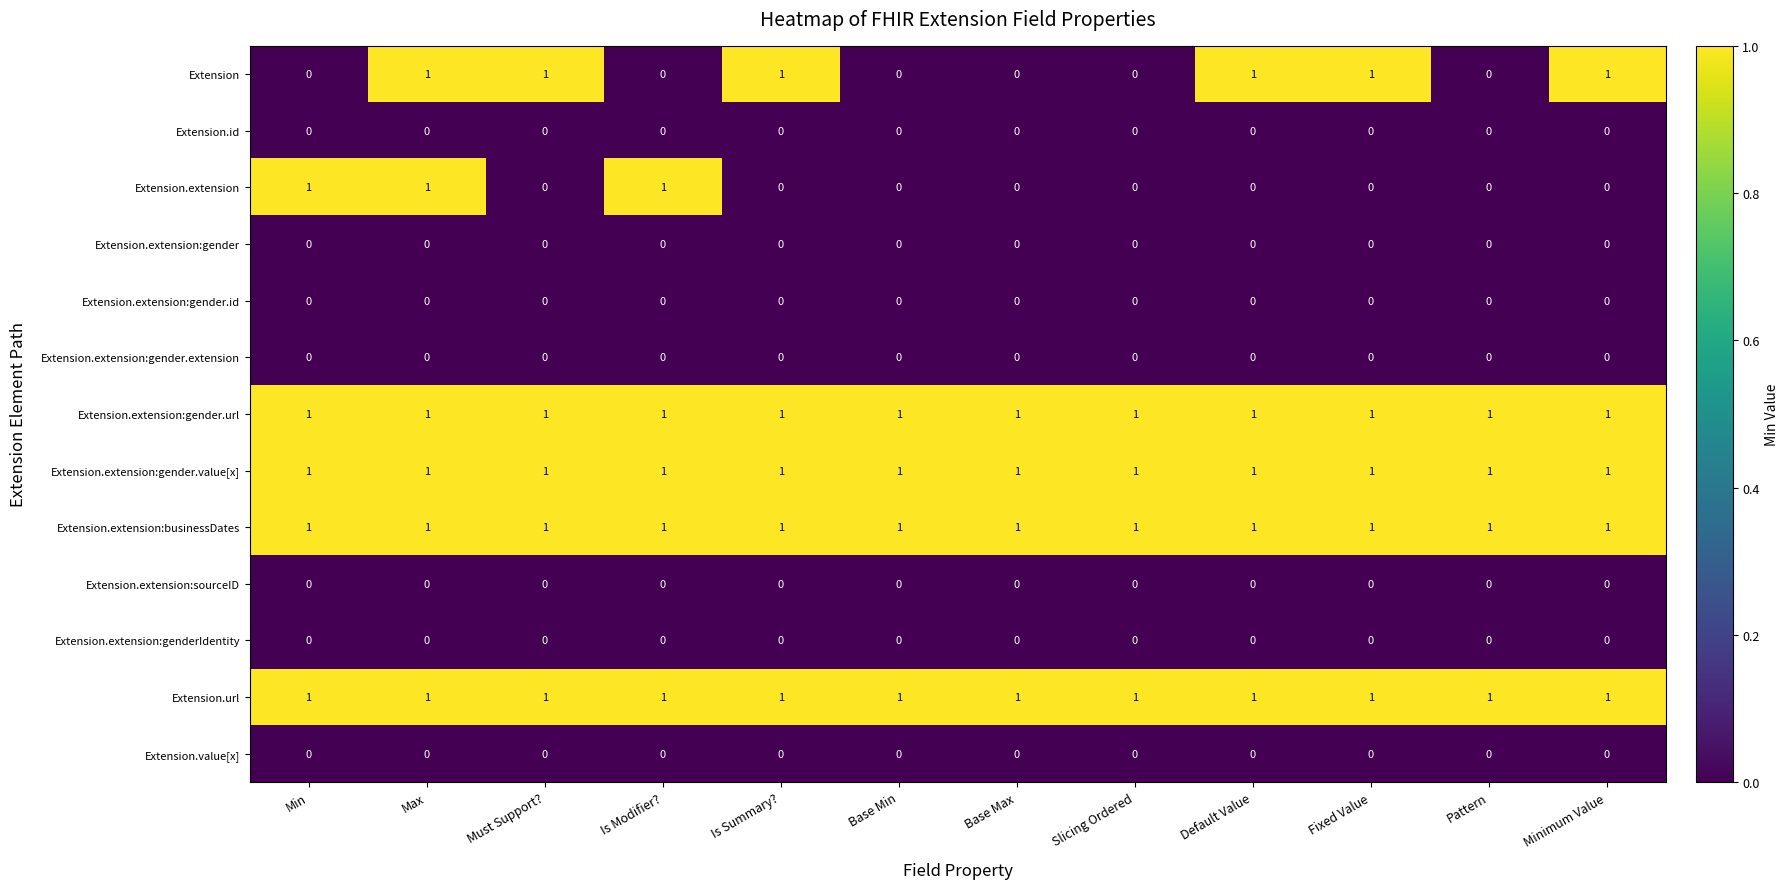

At which category is the sum across all series the highest?

Max